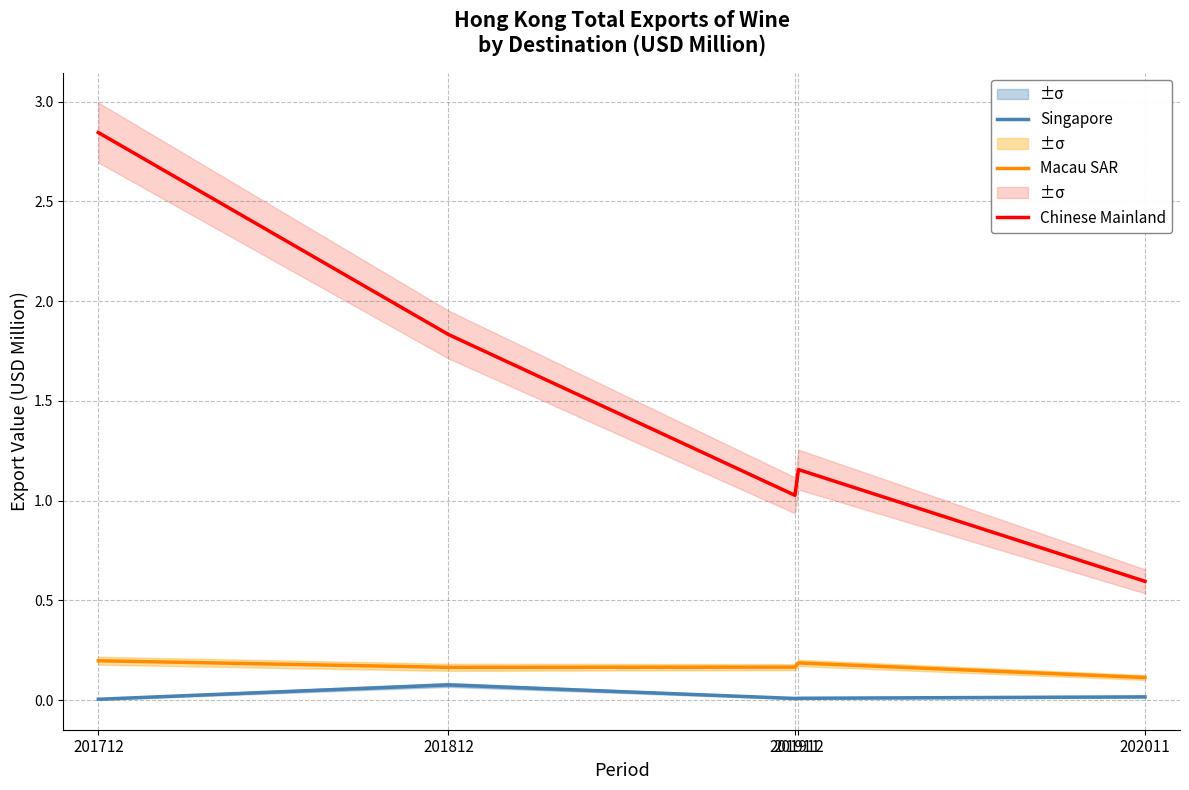

True or false: Chinese Mainland and Singapore cross at least once.

False